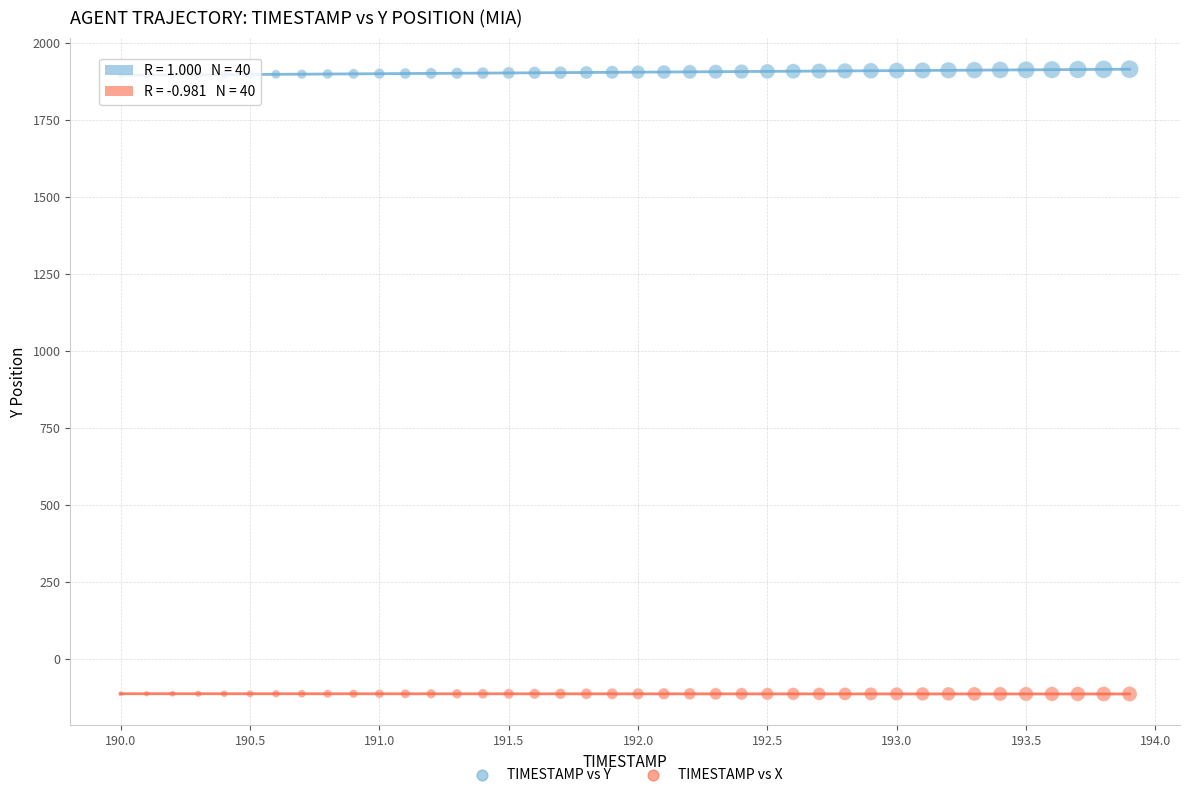

What is the X range (max minus min) for the scatter plot?

3.9